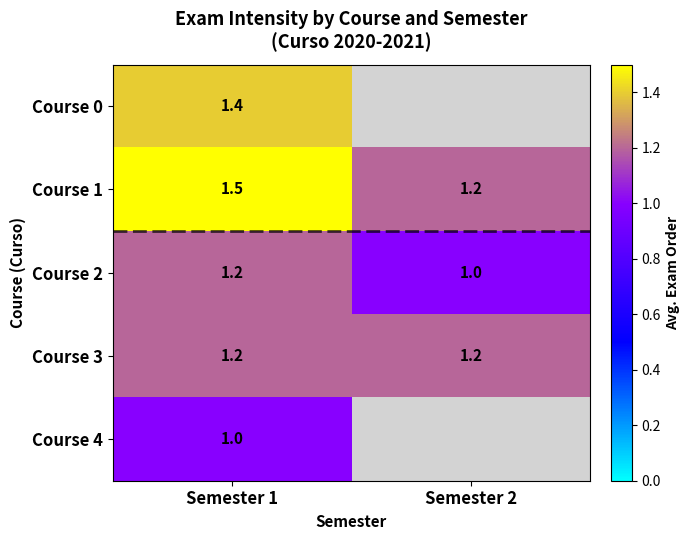

List the labels in order of Course 2 value, smallest first.

Semester 2, Semester 1